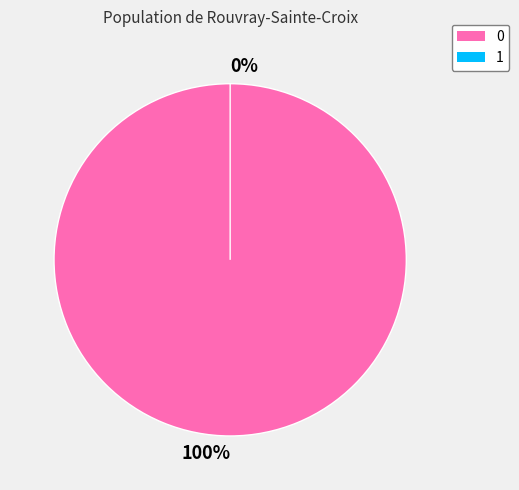

To the nearest percent, what is the difference between the 0 and 1 slice percentages?

100%